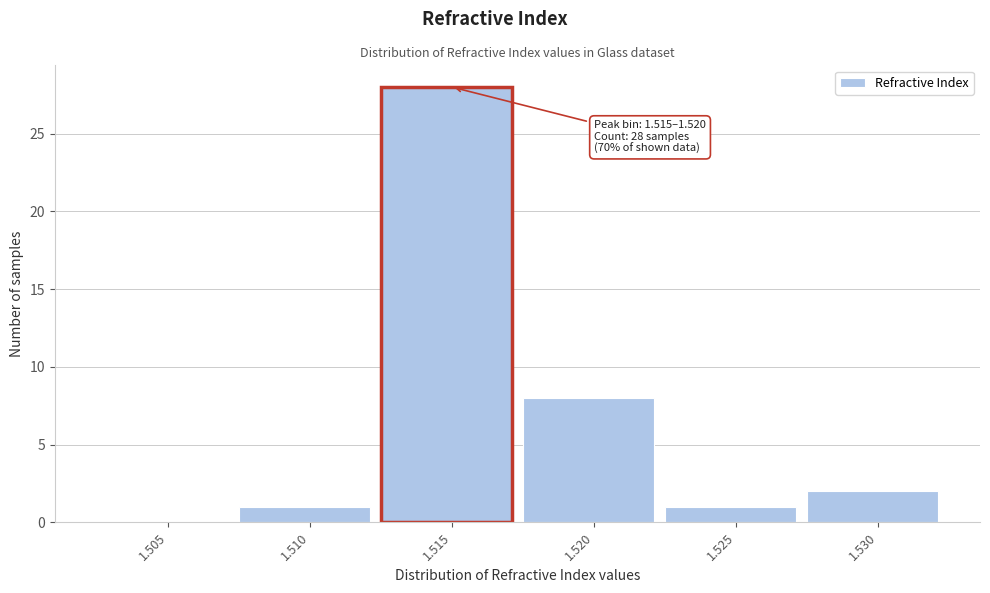

Reading left to right, transcribe all the data shown in this chart.

1.505=0	1.510=1	1.515=28	1.520=8	1.525=1	1.530=2